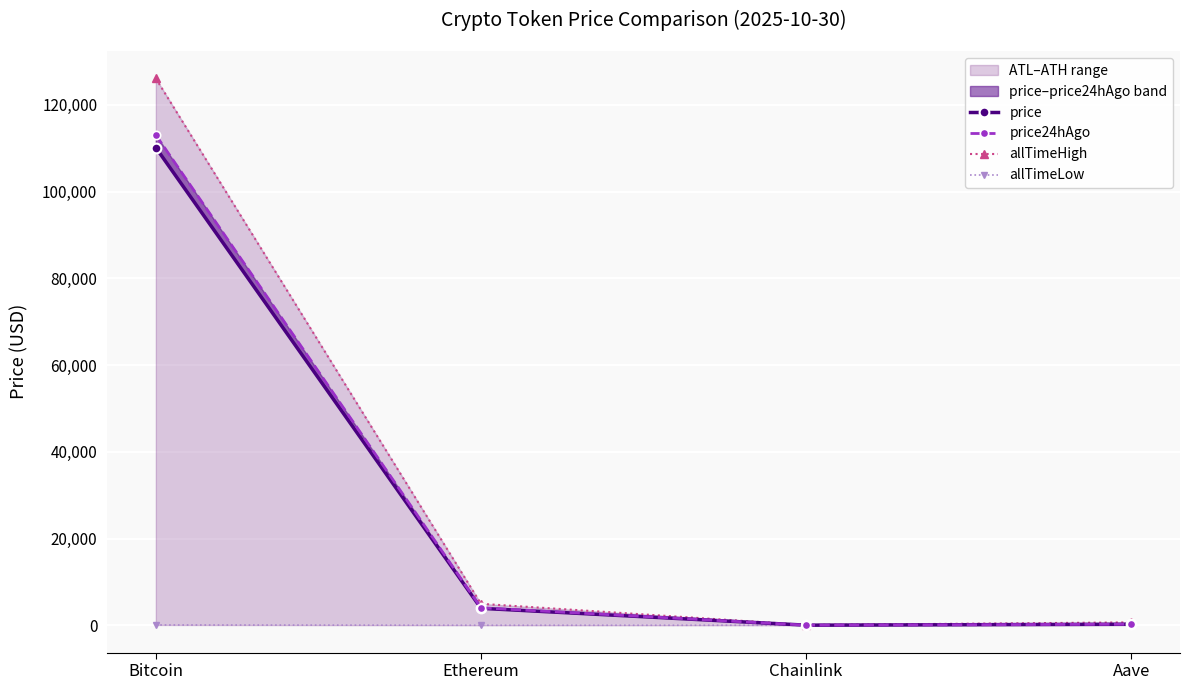

What is the sum of the allTimeHigh values at Ethereum and Aave?

5607.7